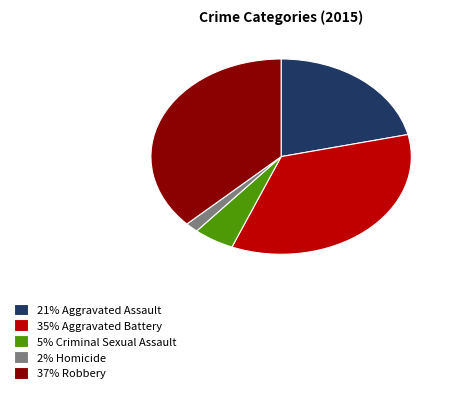

Rank the categories by value from lowest to highest.

2% Homicide, 5% Criminal Sexual Assault, 21% Aggravated Assault, 35% Aggravated Battery, 37% Robbery